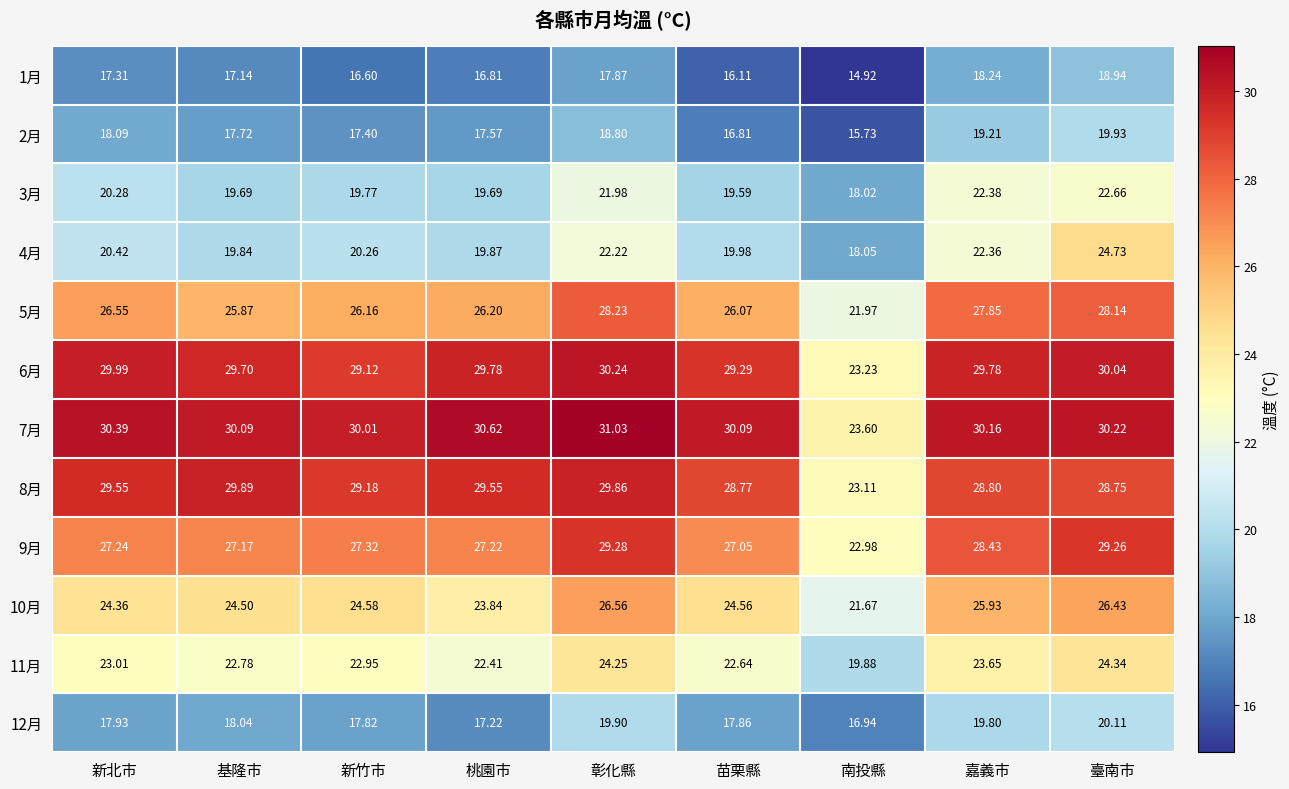

Where does the 5月 series first go above 26?

新北市